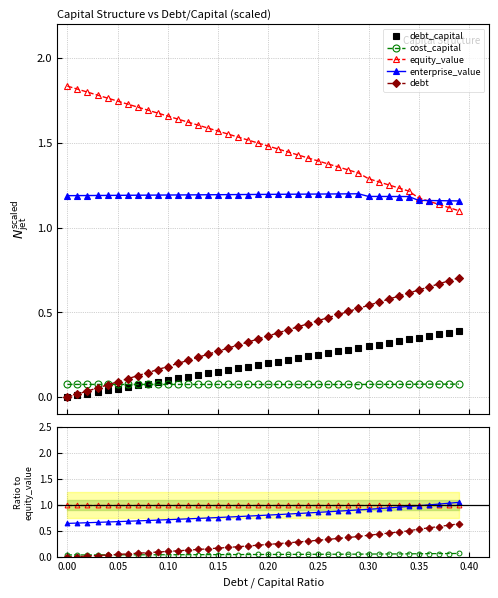

What is the value of the cost_capital point at the 39th from the left?

0.1